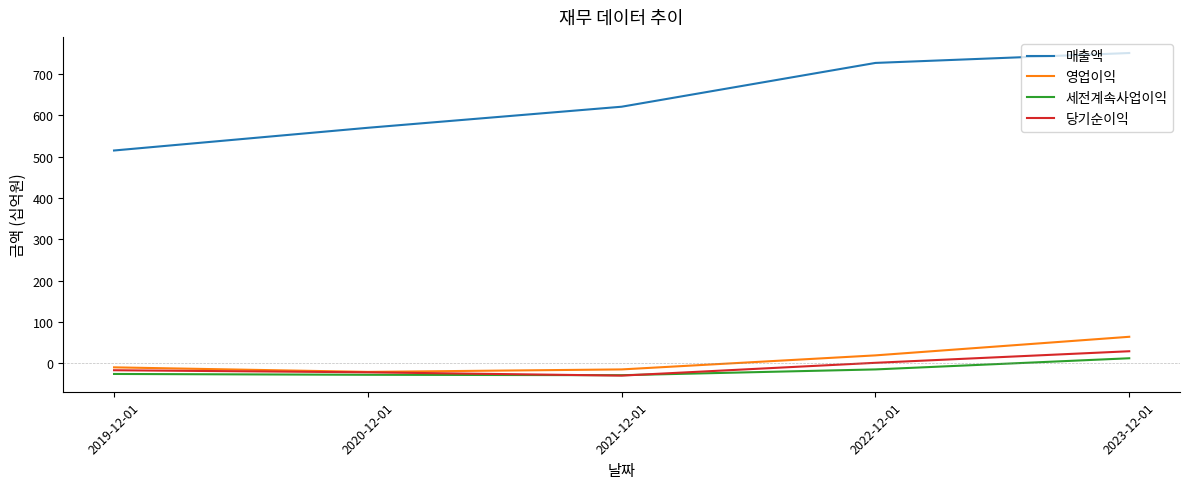

Which series has the largest total across all categories?

매출액